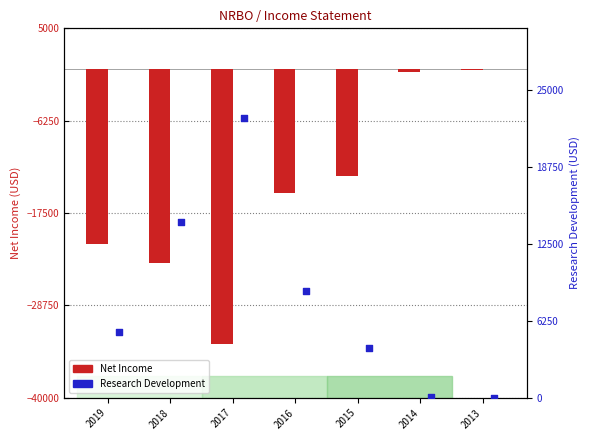

At which category is the sum across all series the highest?

2013